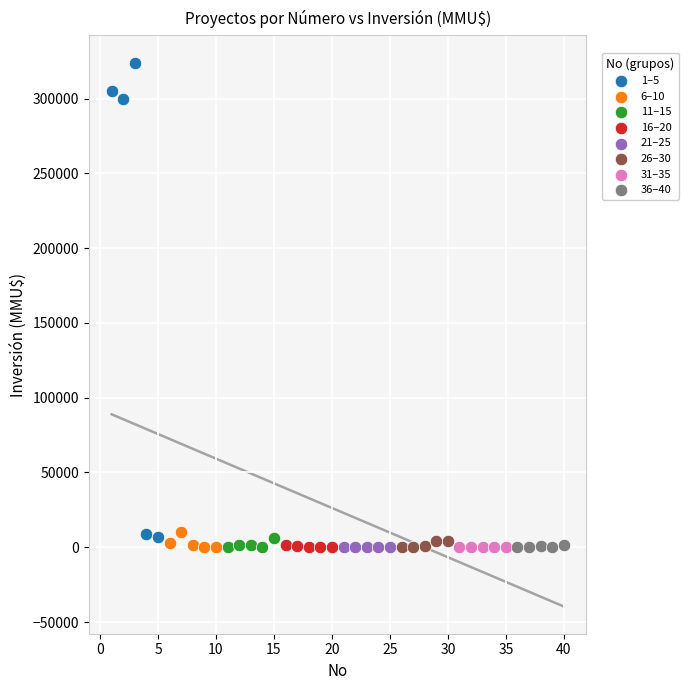

Which series has the widest spread of Y values?

1–5